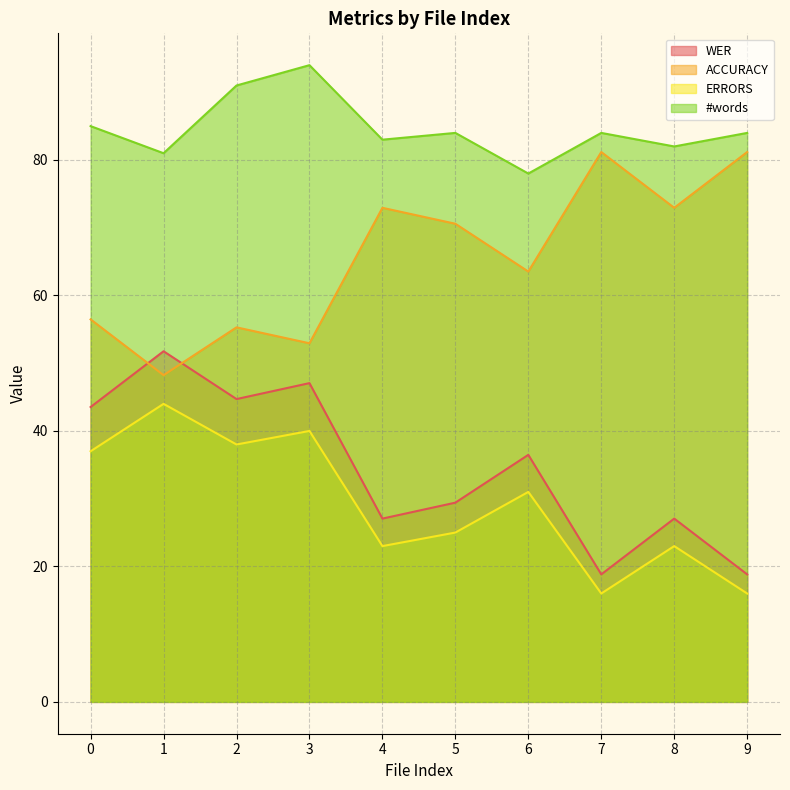

True or false: ACCURACY and ERRORS intersect in this chart.

False